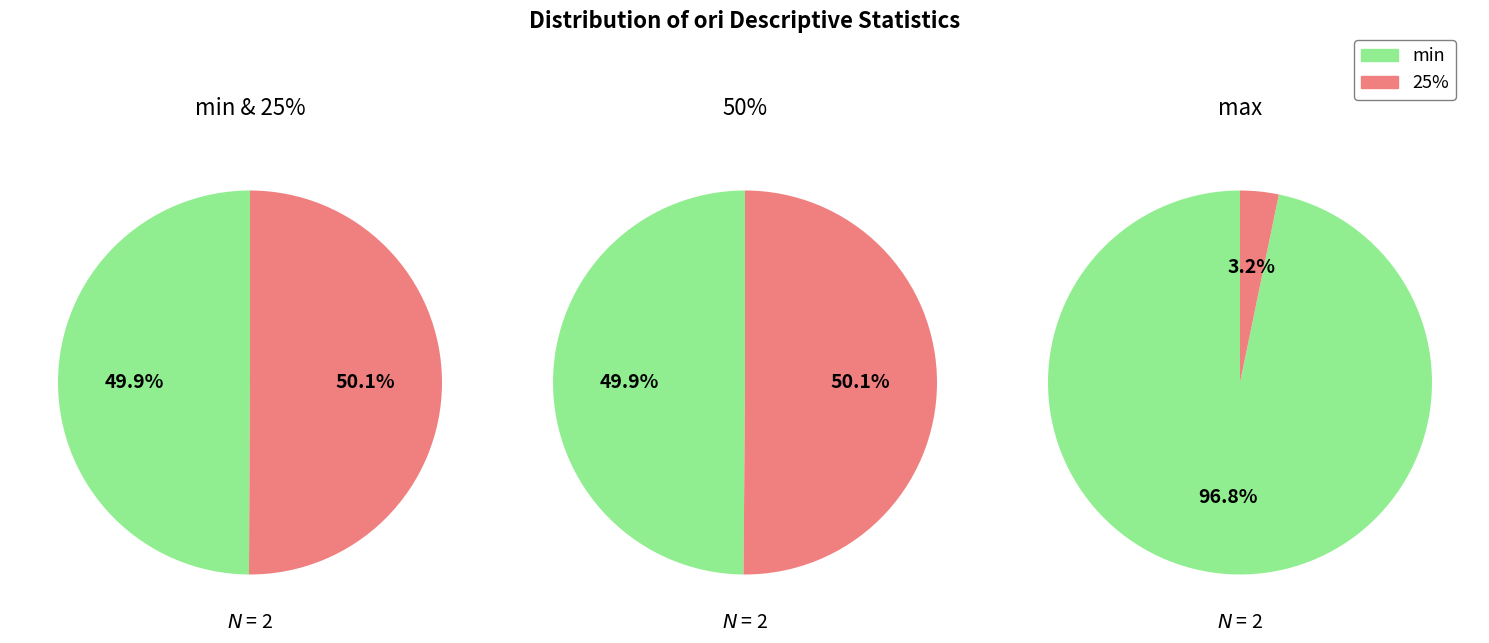

What portion of the pie excludes 50%?

79.9%